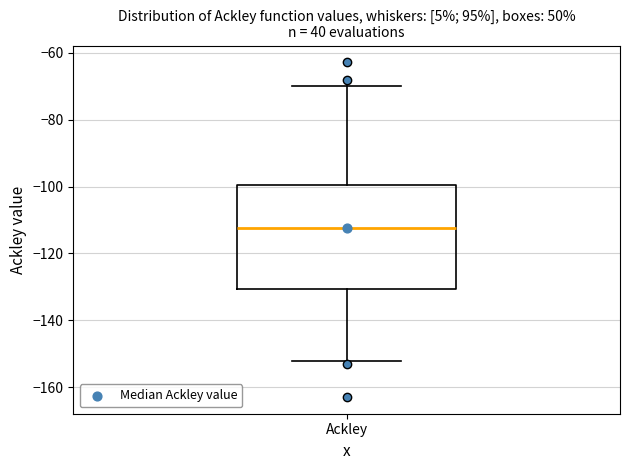

Transcribe this box plot: give where the median line is, the range the box spans, and where the two whiskers end, as read against the y-axis. The values are not printed on the chart, so give them approximately, as read against the axis.

median -112, box -130 to -100, whiskers -152 to -70